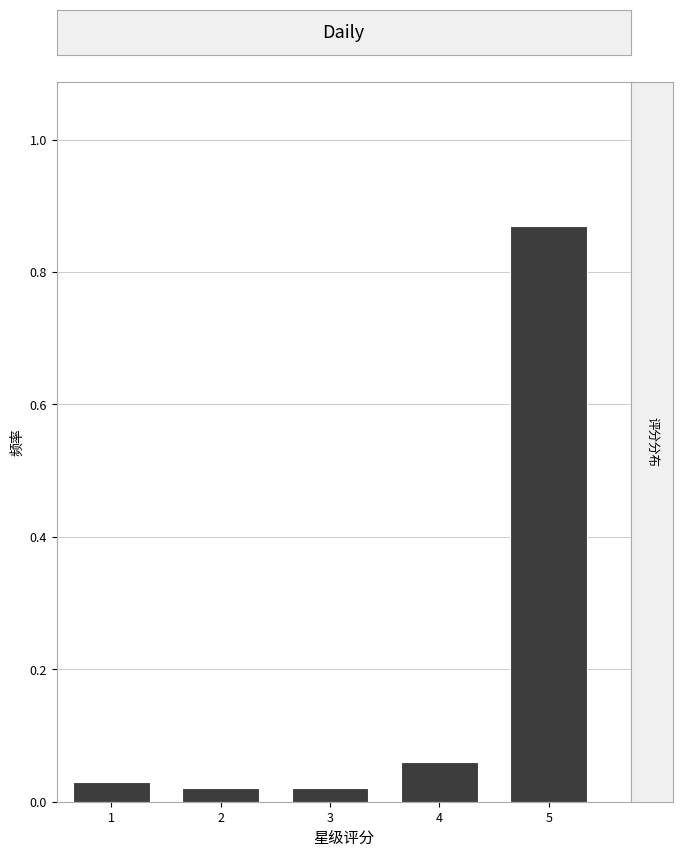

Reading left to right, transcribe this chart: for each bar, give the range it covers on the x-axis and its height. The values are not printed on the chart, so give them approximately, as read against the axis.

0.5 to 1.5: 0.04
1.5 to 2.5: 0.02
2.5 to 3.5: 0.02
3.5 to 4.5: 0.06
4.5 to 5.5: 0.88